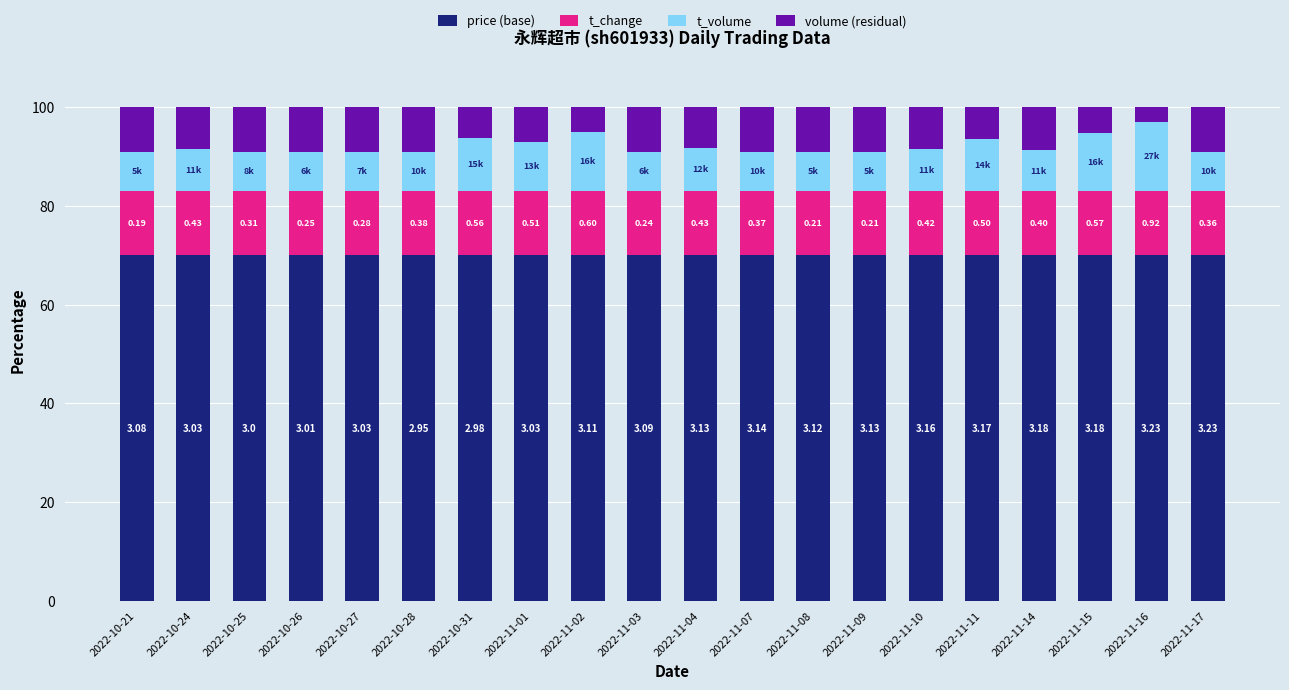

The price (base) series shows 121.7 at 2022-11-11. True or false?

False